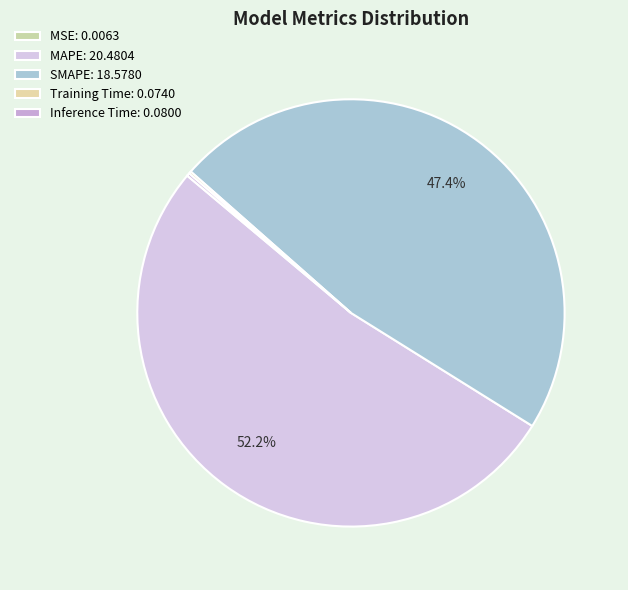

Count the number of slices in the pie.

5